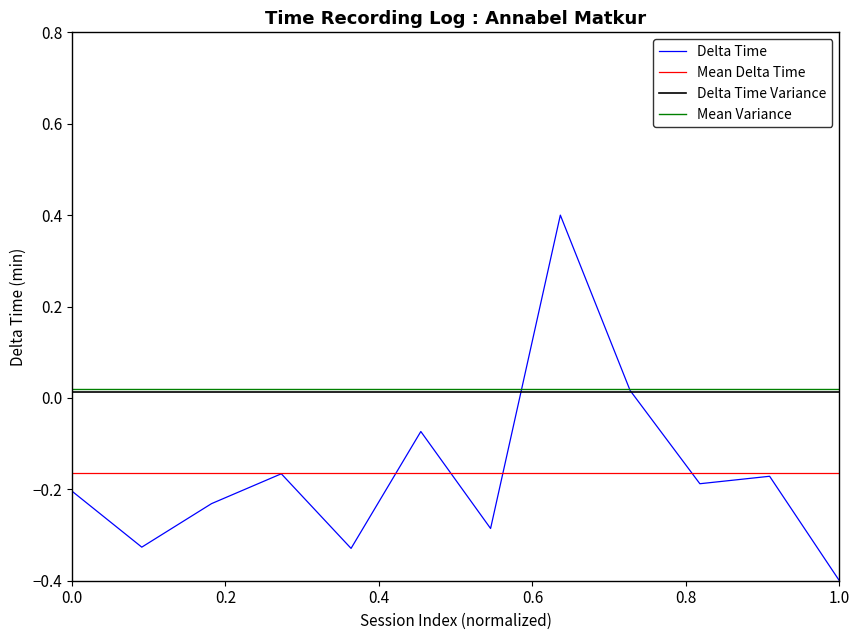

Is this an area chart (filled region under the line)?

No